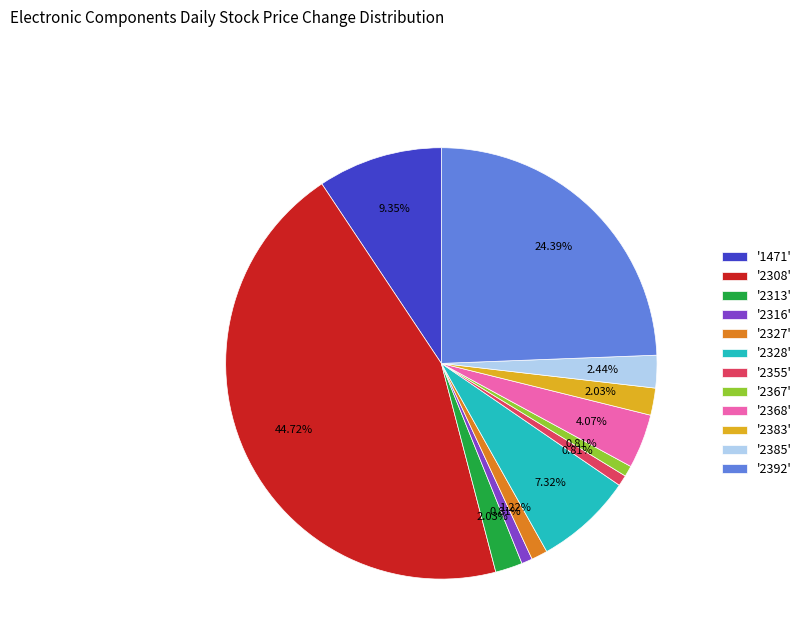

Is there any slice that represents more than half of the pie?

No